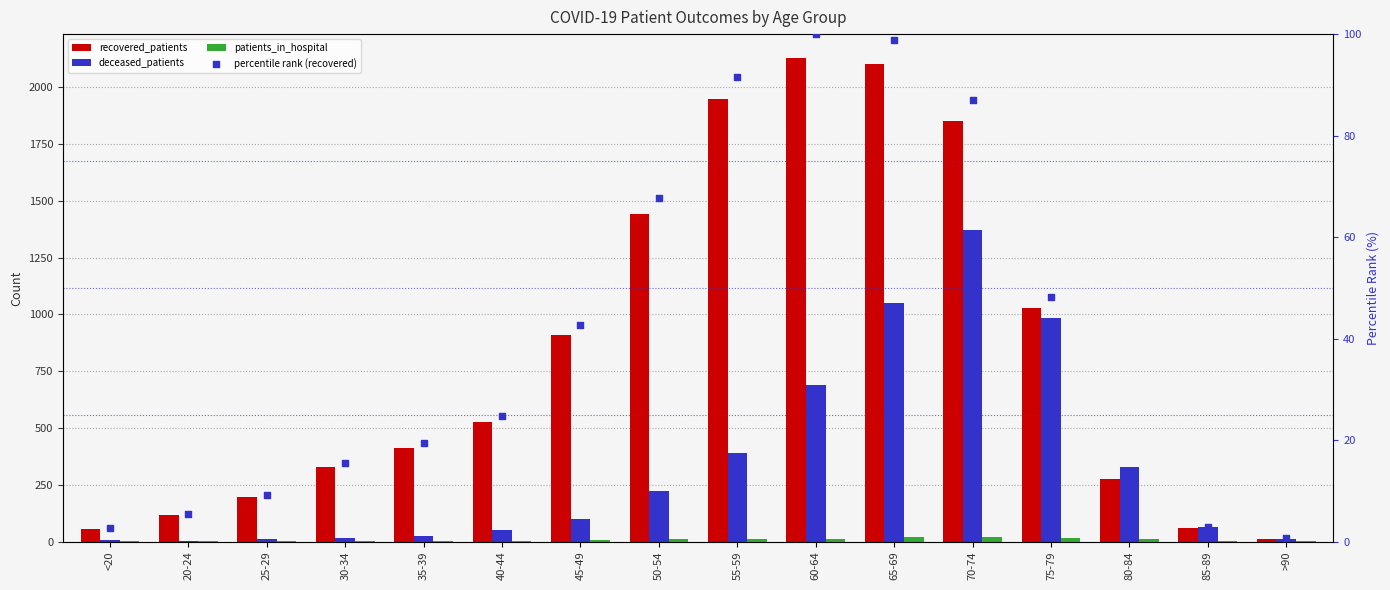

Is the value of percentile rank (recovered) at 85-89 greater than the value of deceased_patients at 80-84?

No